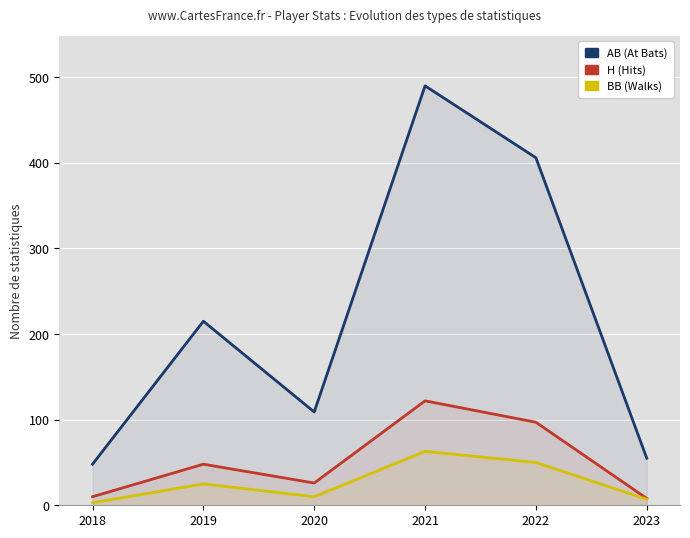

Where is the first local maximum for H (Hits)?

2019